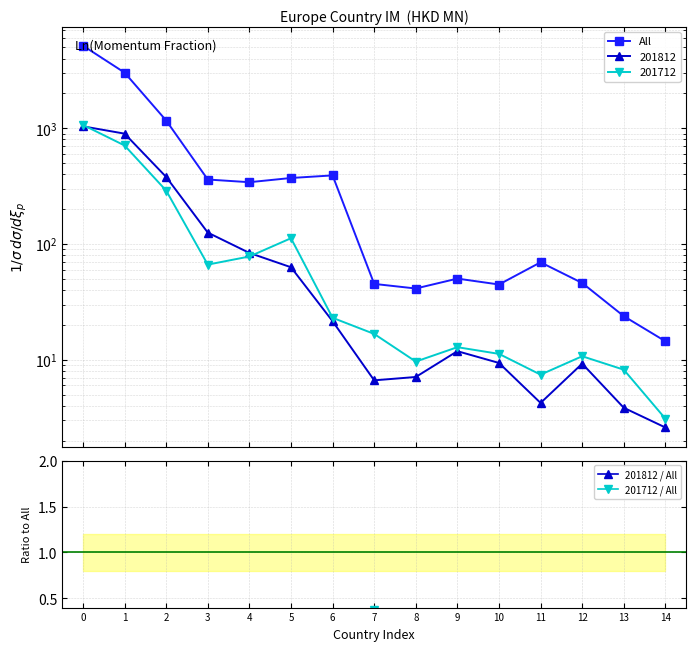

The value of All at 11 is 69.5. True or false?

True